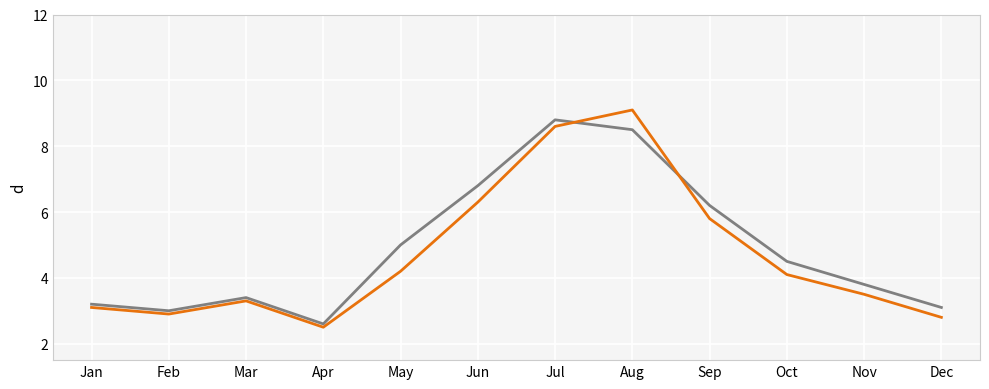

What is the total value across all series at Apr?

5.1